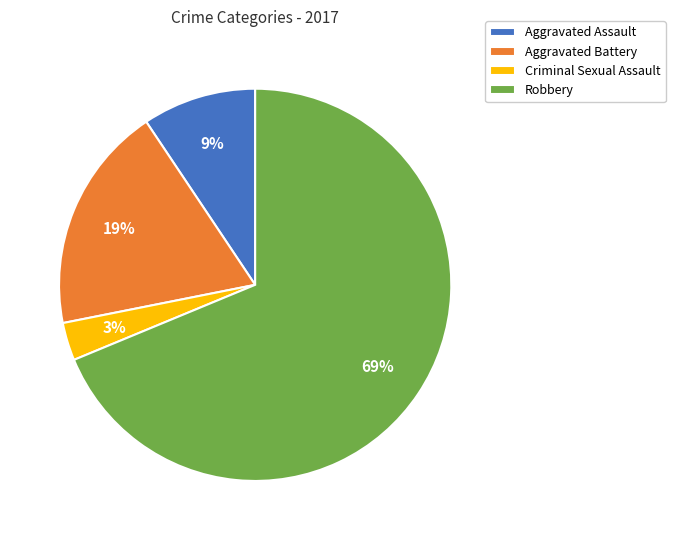

Does any single category account for the majority?

Yes